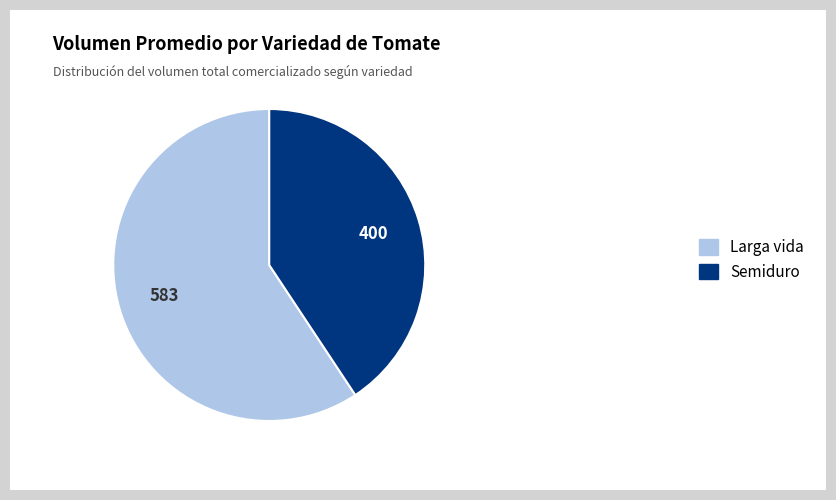

Which slice is the smallest?

Semiduro